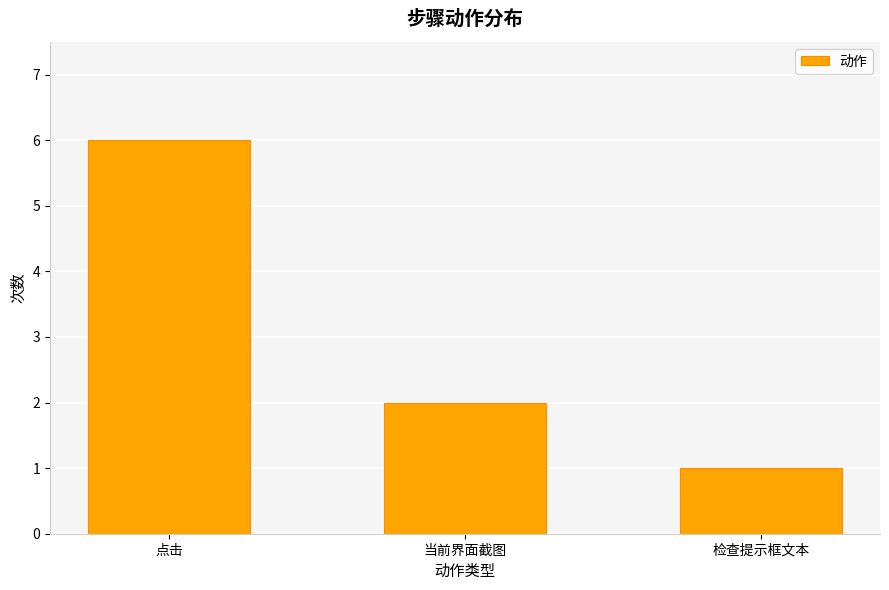

What is the change in value from 当前界面截图 to 检查提示框文本?

-1